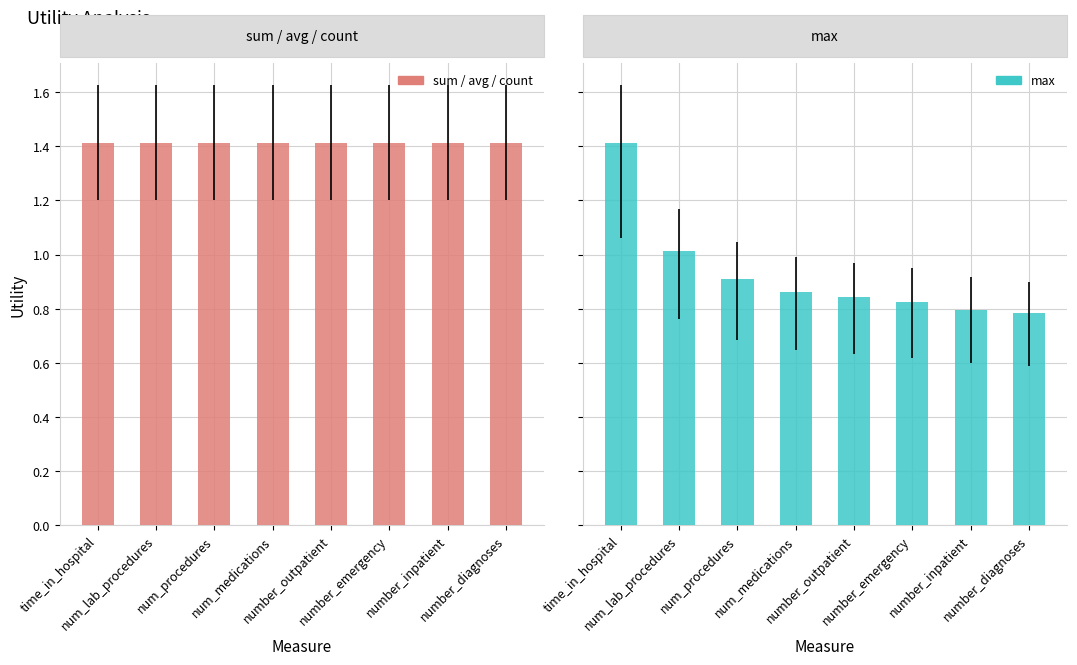

The sum / avg / count series shows 2.3 at number_inpatient. True or false?

False